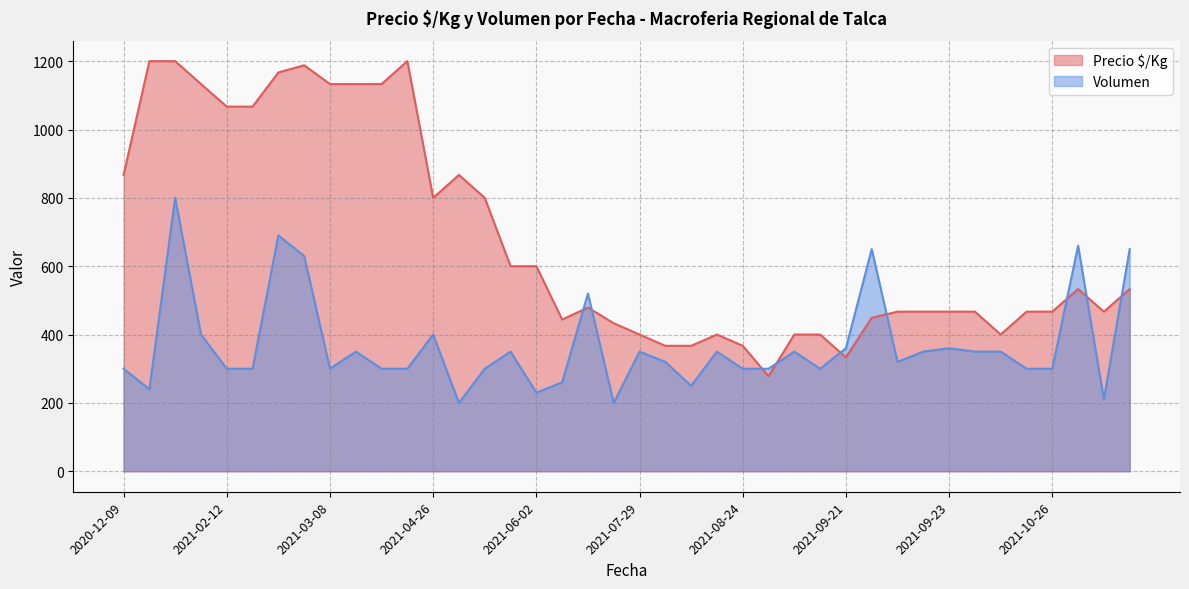

What is the sum of all Precio $/Kg values?

27007